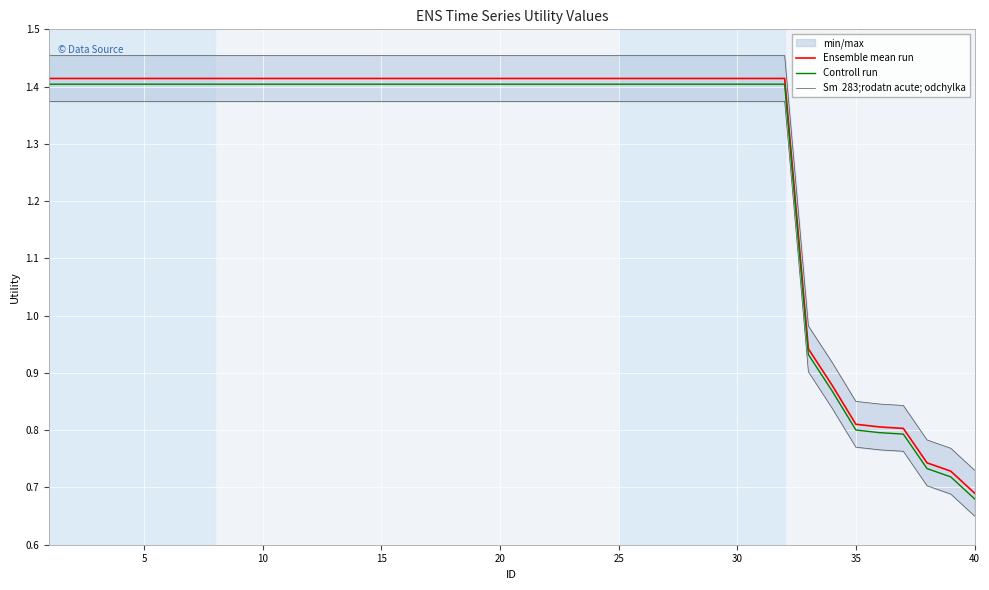

List the series in order of their peak value, lowest first.

Controll run, Ensemble mean run, Sm  283;rodatn acute; odchylka